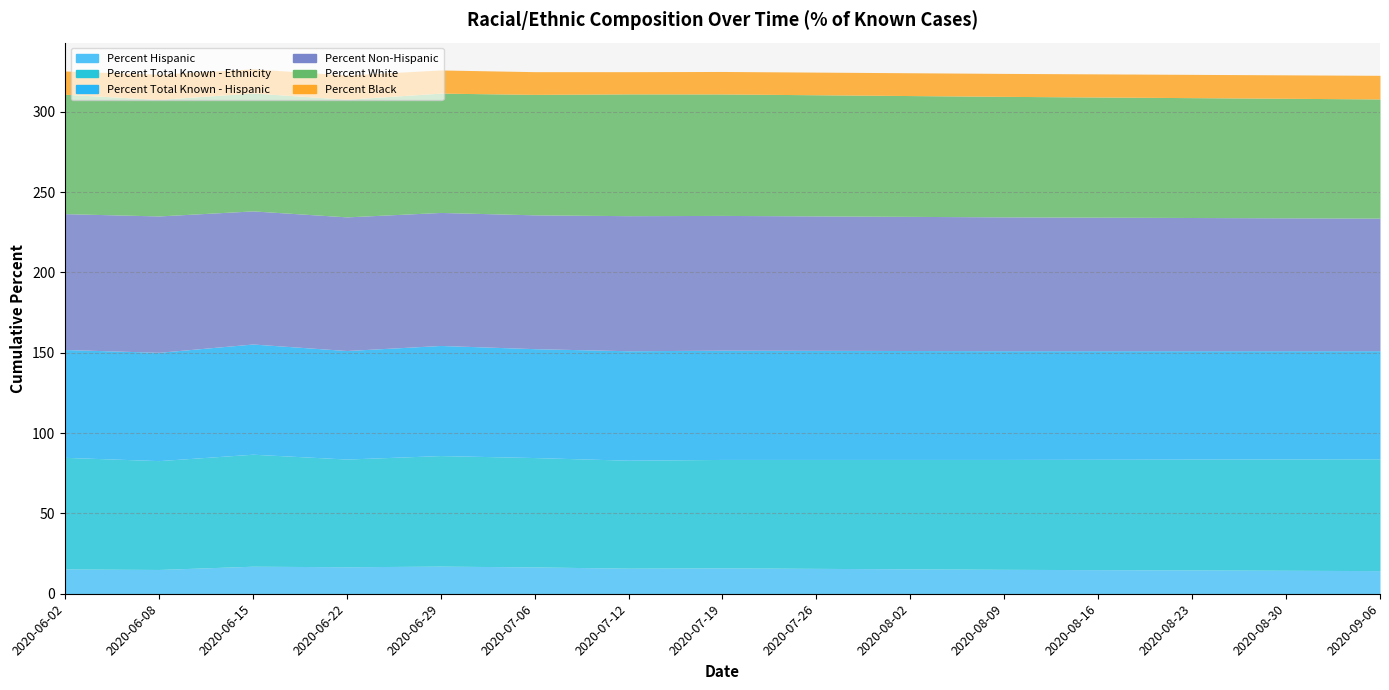

List the labels in order of Percent Hispanic value, smallest first.

2020-09-06, 2020-08-30, 2020-08-23, 2020-08-16, 2020-06-08, 2020-08-09, 2020-06-02, 2020-08-02, 2020-07-26, 2020-07-12, 2020-07-19, 2020-07-06, 2020-06-22, 2020-06-15, 2020-06-29